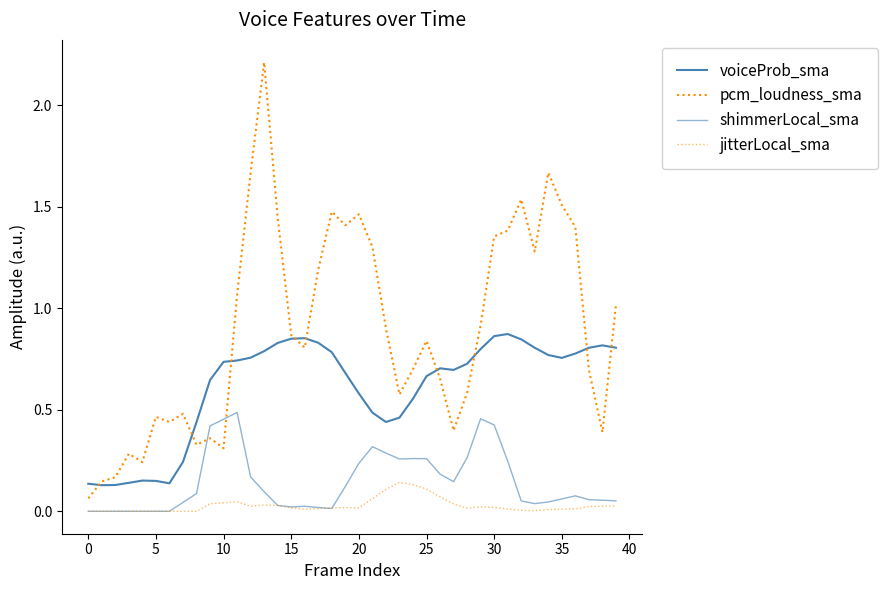

What is the label of the 28th point from the left?

27